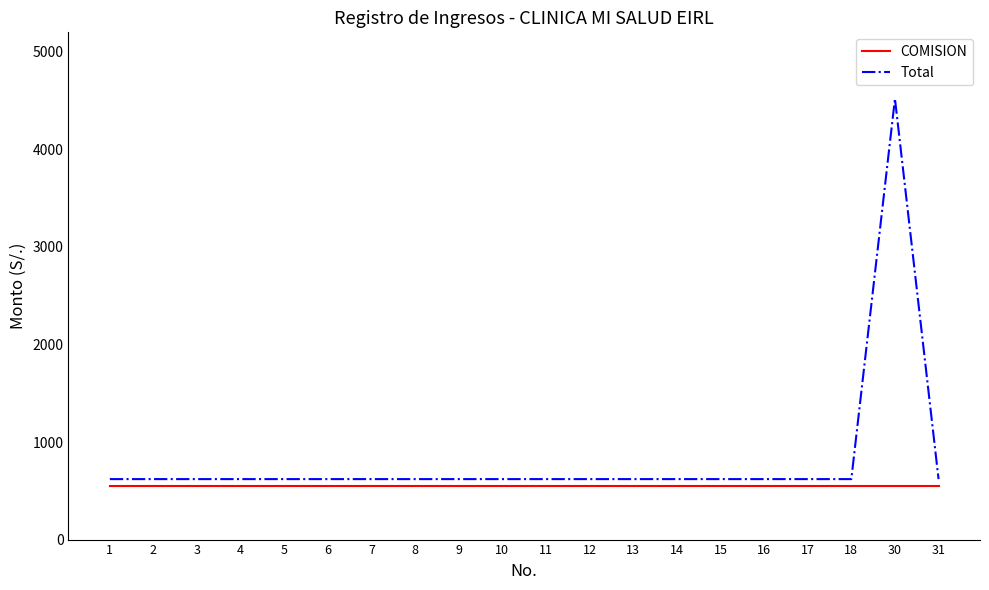

The value of COMISION at 18 is 550. True or false?

True